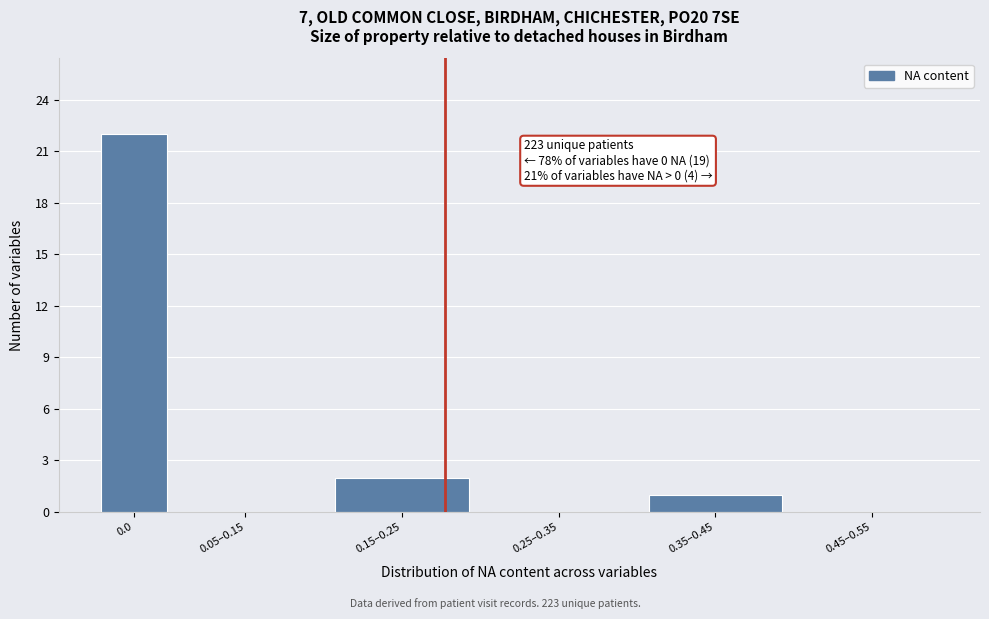

Reading left to right, extract all data points from this chart.

0.0=22	0.05–0.15=0	0.15–0.25=2	0.25–0.35=0	0.35–0.45=1	0.45–0.55=0